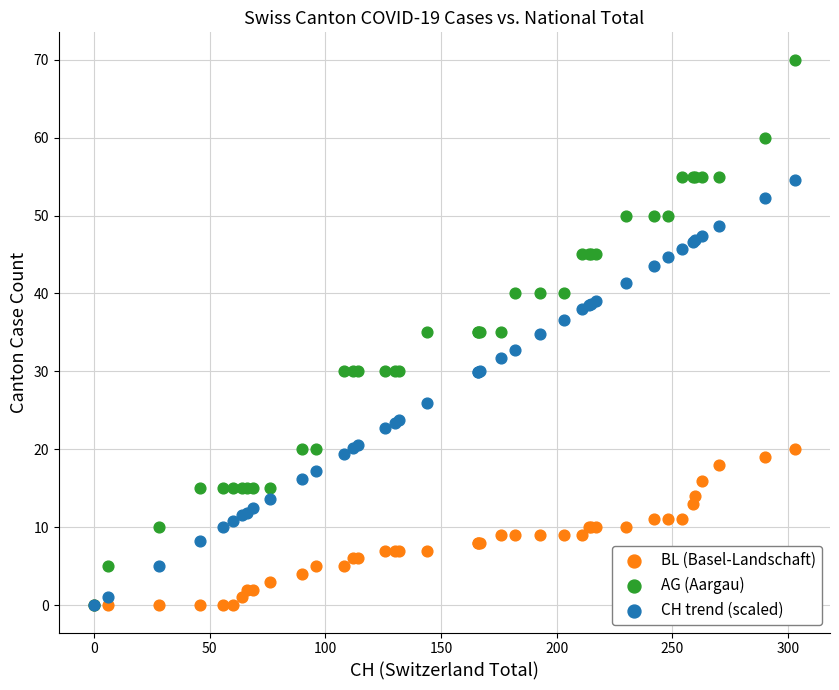

In the CH trend (scaled) series, what Y value is closest to 27?

25.9